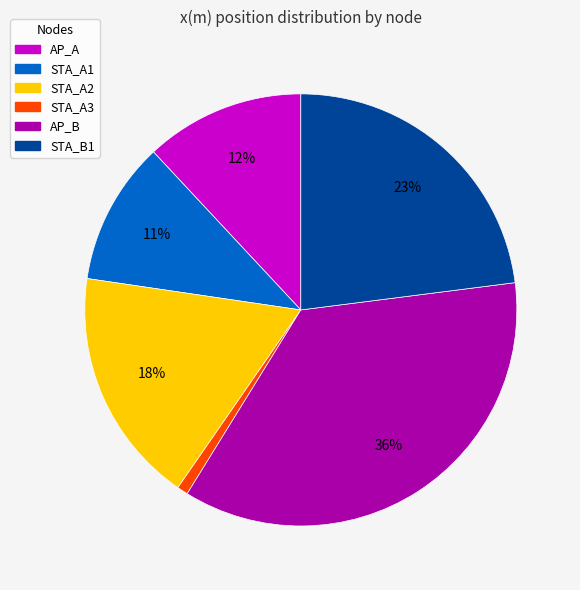

Which has a higher value, STA_A1 or AP_B?

AP_B